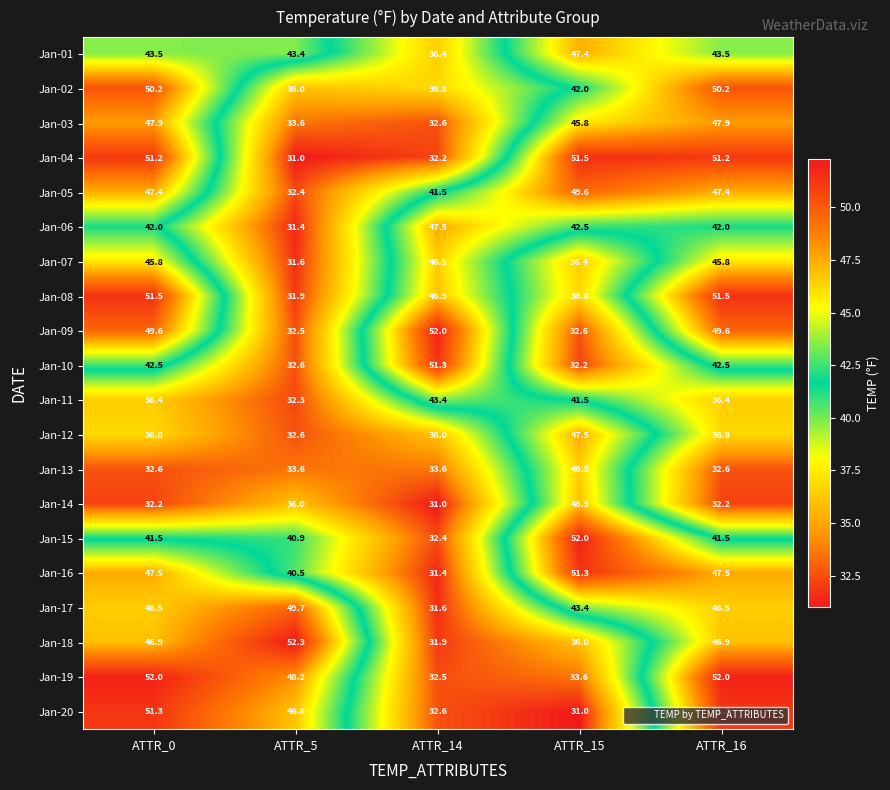

Rank the series at ATTR_0 from lowest to highest value.

Jan-14, Jan-13, Jan-11, Jan-12, Jan-15, Jan-06, Jan-10, Jan-01, Jan-07, Jan-17, Jan-18, Jan-05, Jan-16, Jan-03, Jan-09, Jan-02, Jan-04, Jan-20, Jan-08, Jan-19